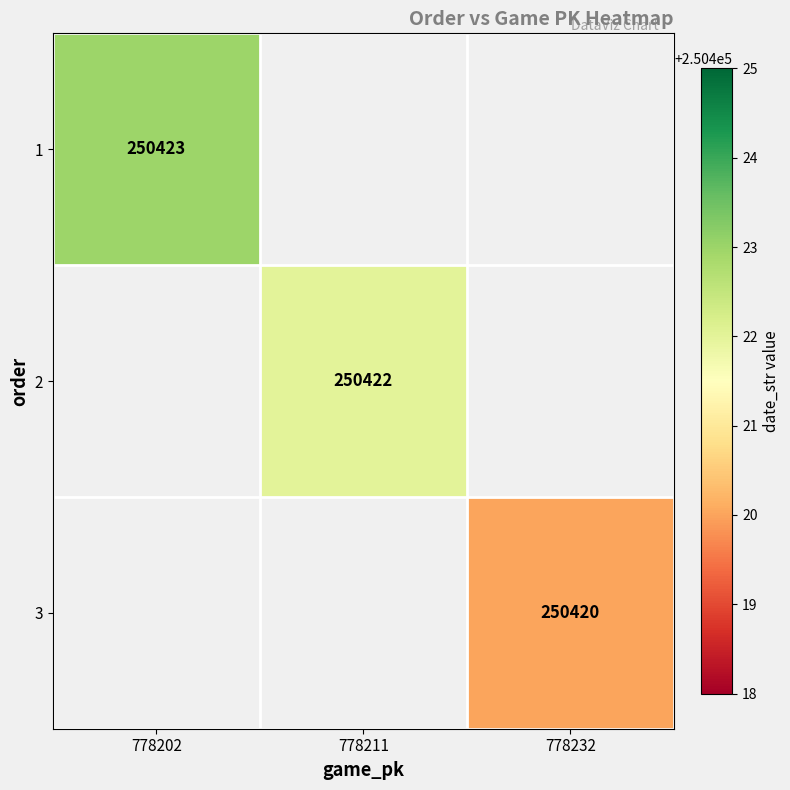

The 3 series shows 250420 at 778232. True or false?

True